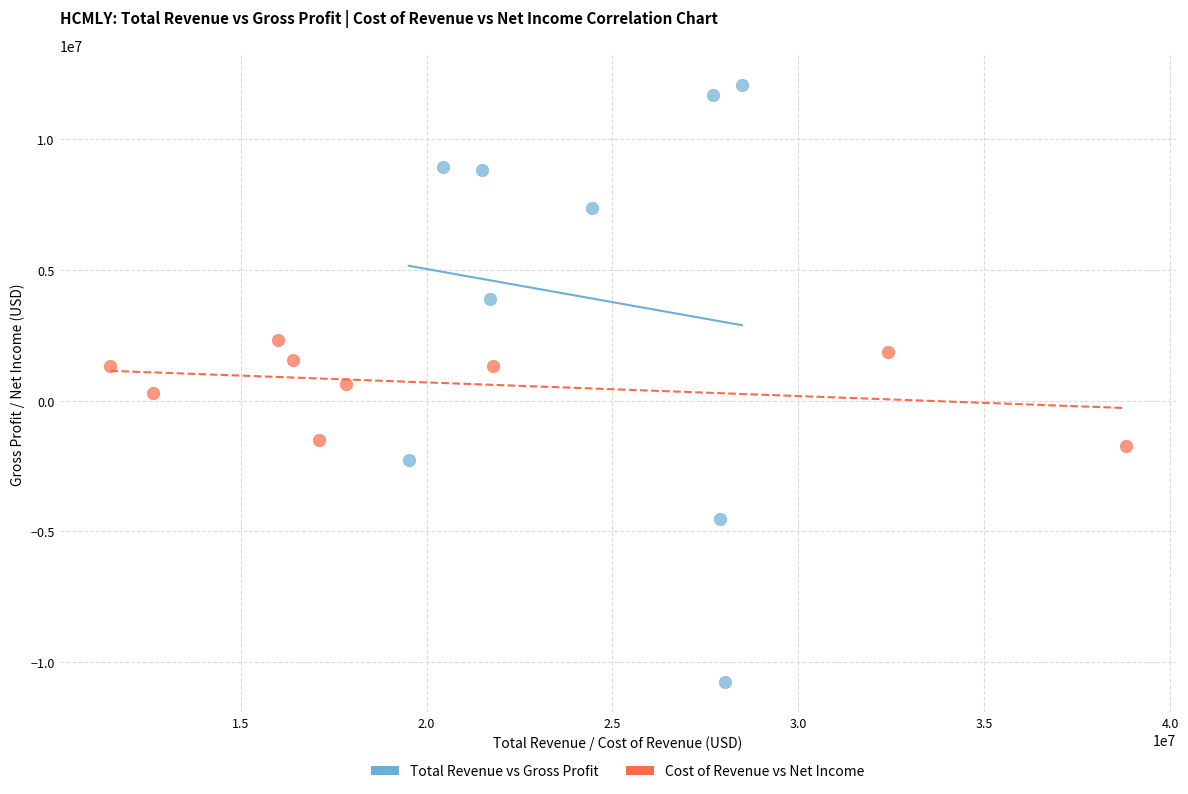

Which series has the widest spread of Y values?

Total Revenue vs Gross Profit